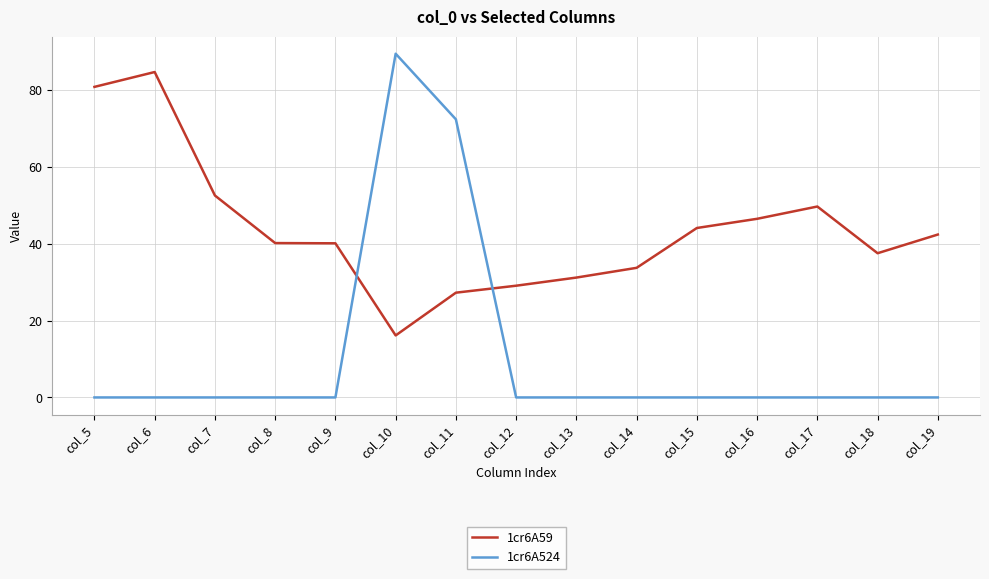

List the series in order of their overall mean, lowest first.

1cr6A524, 1cr6A59